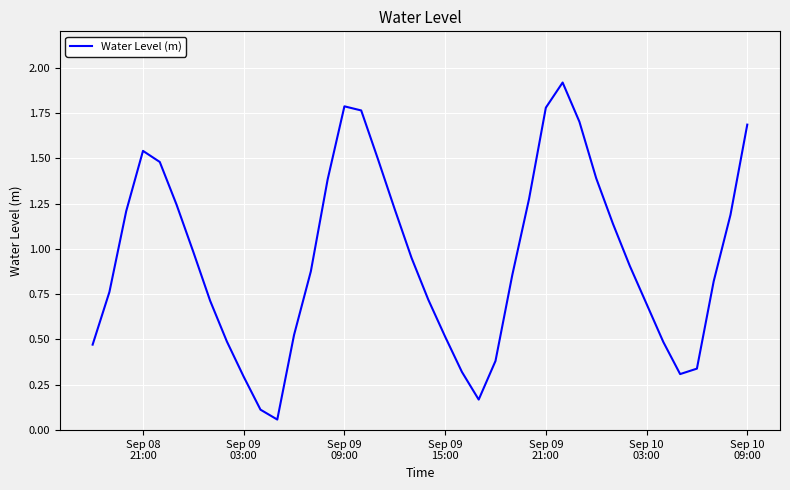

What is the difference between the maximum and minimum values?

1.9